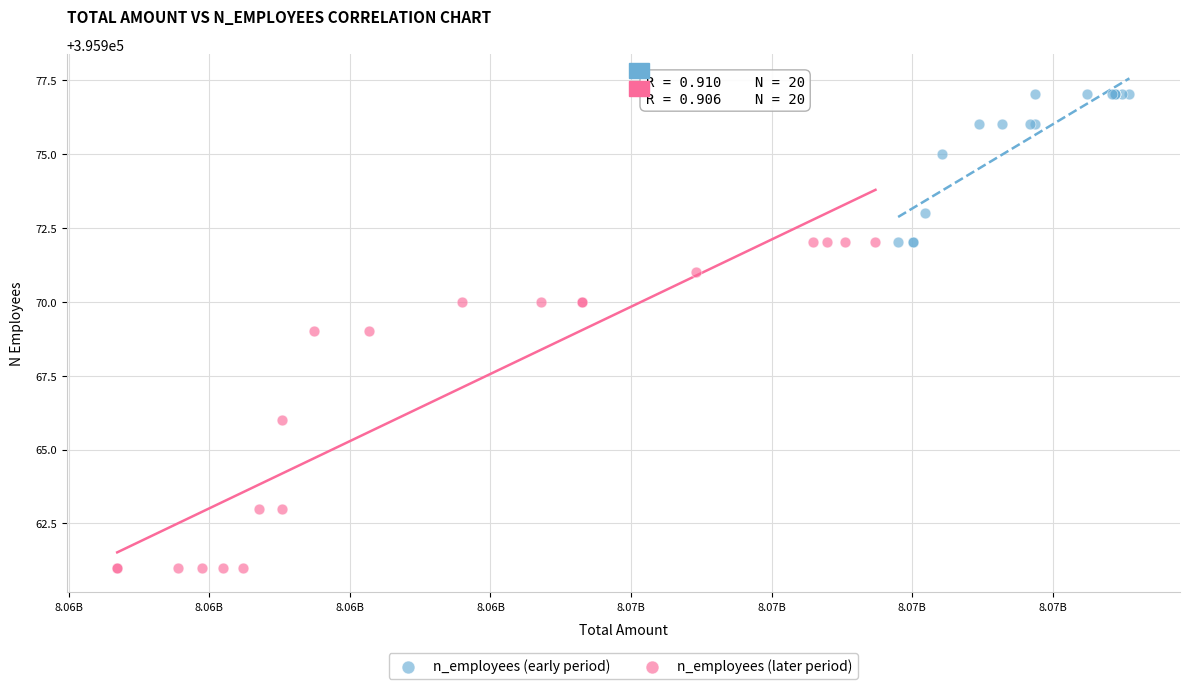

Which series has the largest Y range (max minus min)?

n_employees (later period)